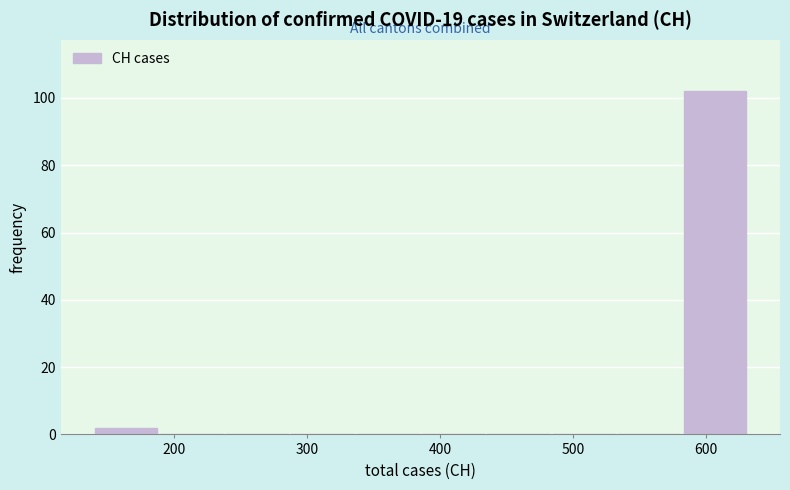

Reading left to right, list every bar in this chart as the range it spans on the x-axis followed by its height. Neither the bar edges nor the heights are printed on the chart, so give them approximately, as read against the axes.

140 to 190: 2
190 to 240: 0
240 to 290: 0
290 to 340: 0
340 to 390: 0
390 to 430: 0
430 to 480: 0
480 to 530: 0
530 to 580: 0
580 to 630: 102